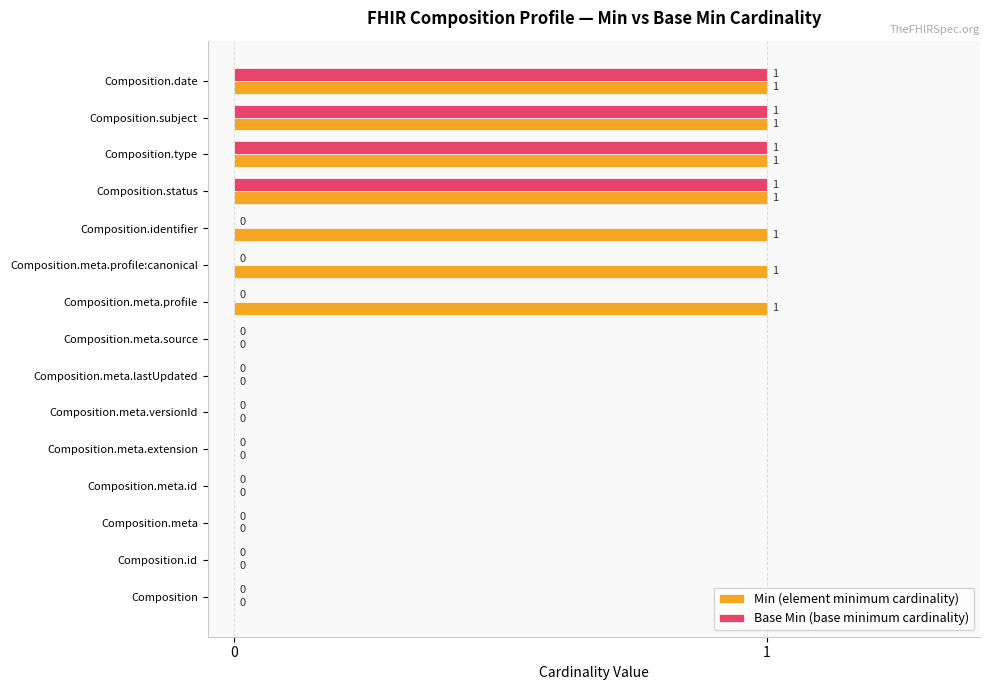

Which series changed the most between Composition and Composition.identifier?

Min (element minimum cardinality)